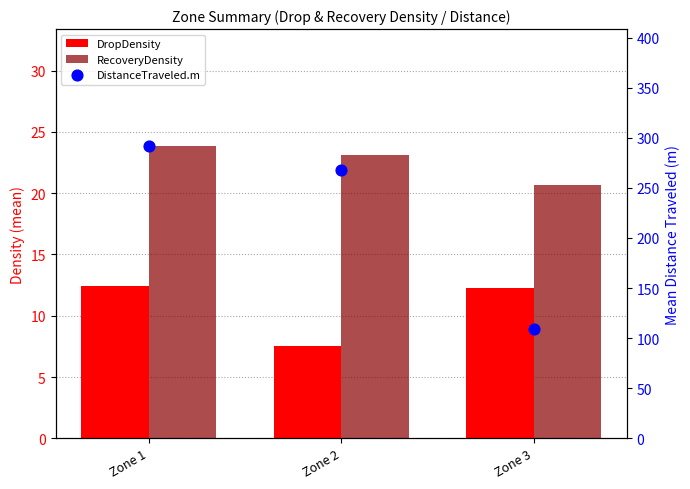

Which series contains the lowest Y value?

DropDensity